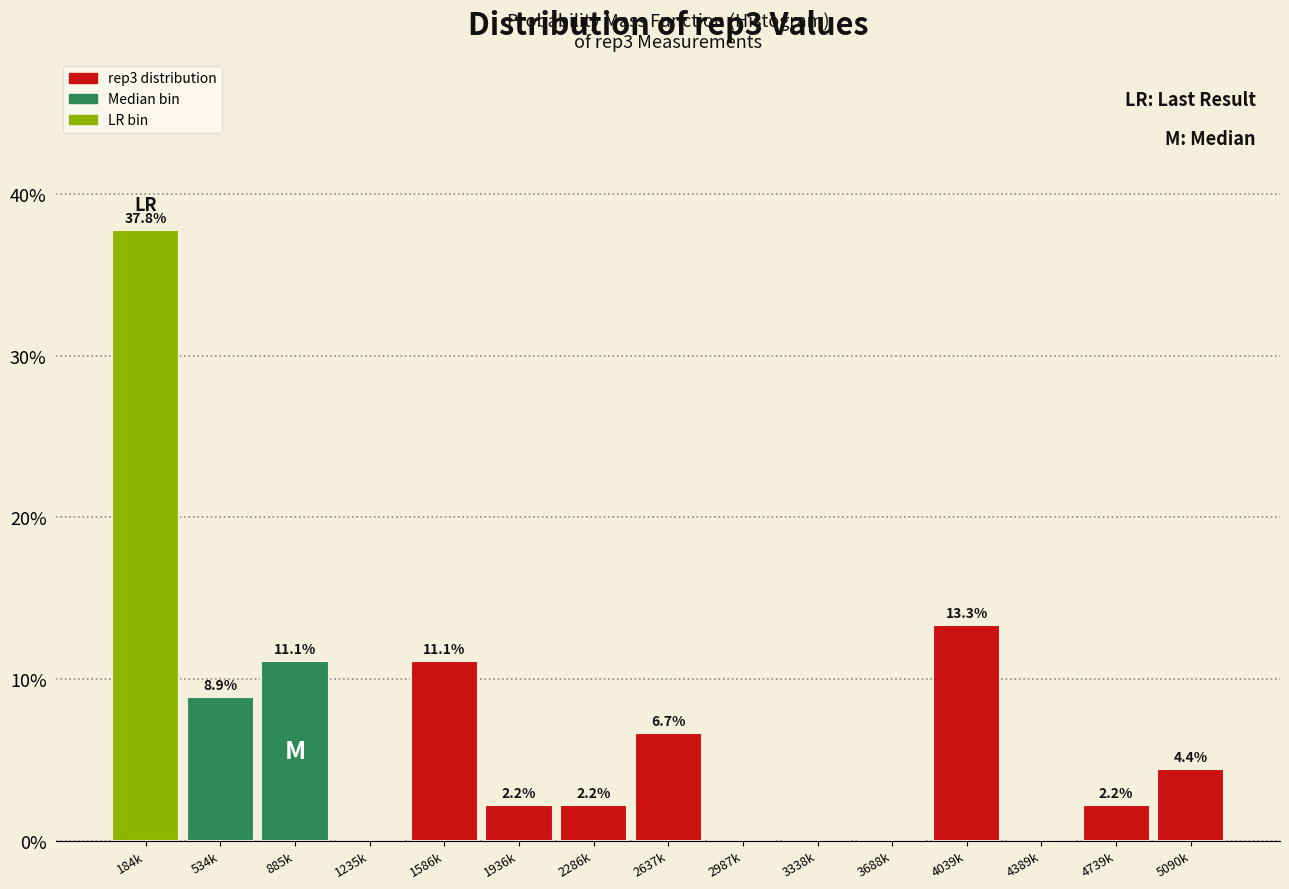

Reading right to left, list all the values displayed in this chart.

5090k=4.4	4739k=2.2	4389k=0.0	4039k=13.3	3688k=0.0	3338k=0.0	2987k=0.0	2637k=6.7	2286k=2.2	1936k=2.2	1586k=11.1	1235k=0.0	885k=11.1	534k=8.9	184k=37.8